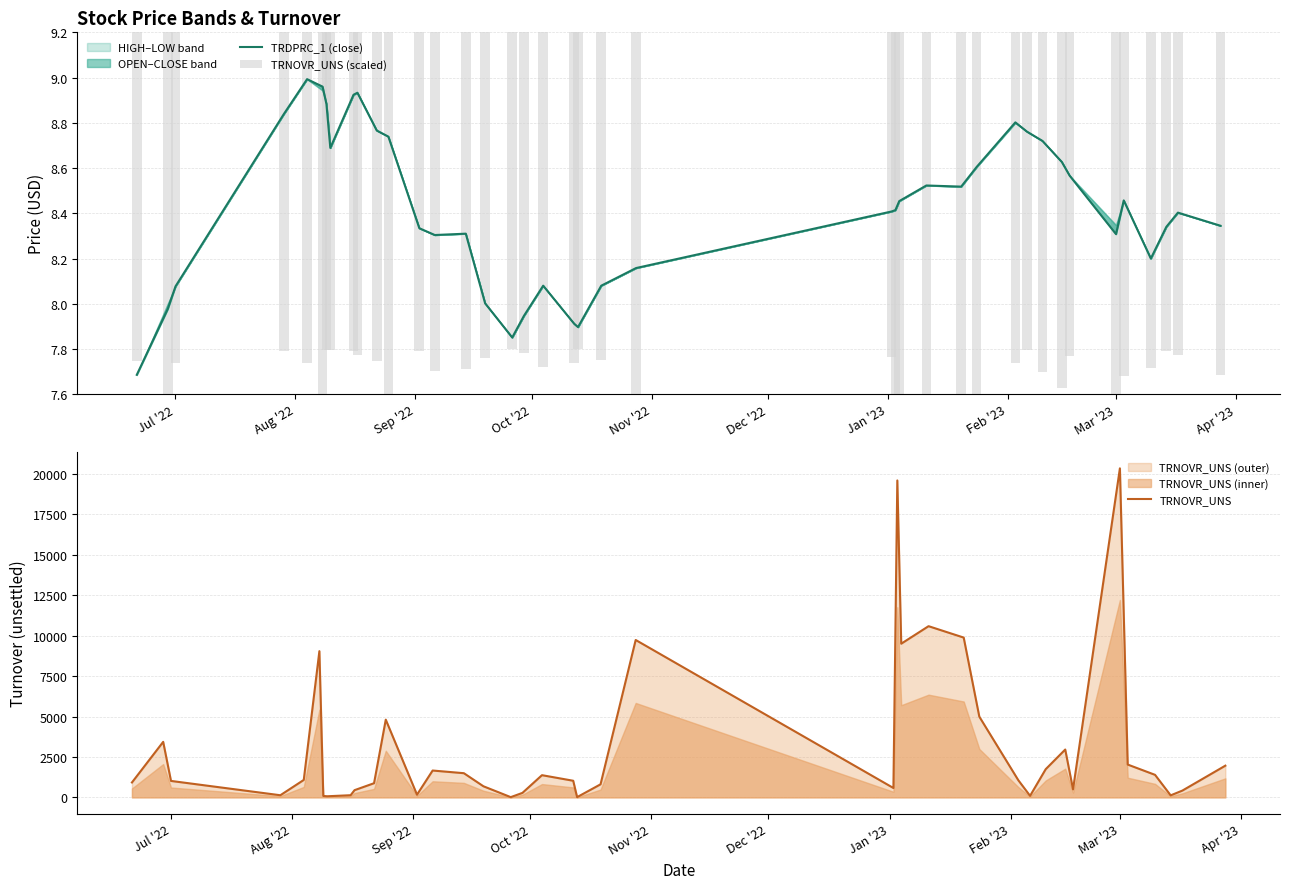

At which label does TRNOVR_UNS reach its peak?

Mar '23